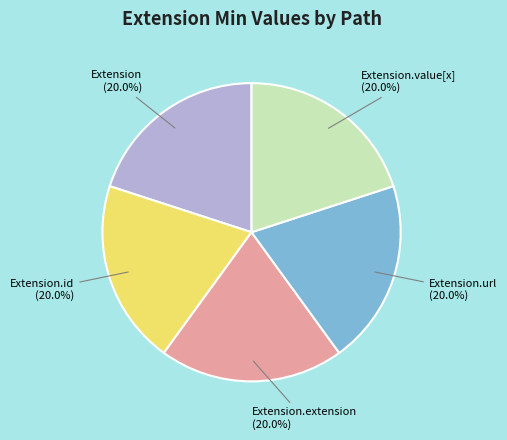

How much of the chart is everything except Extension?

80.0%